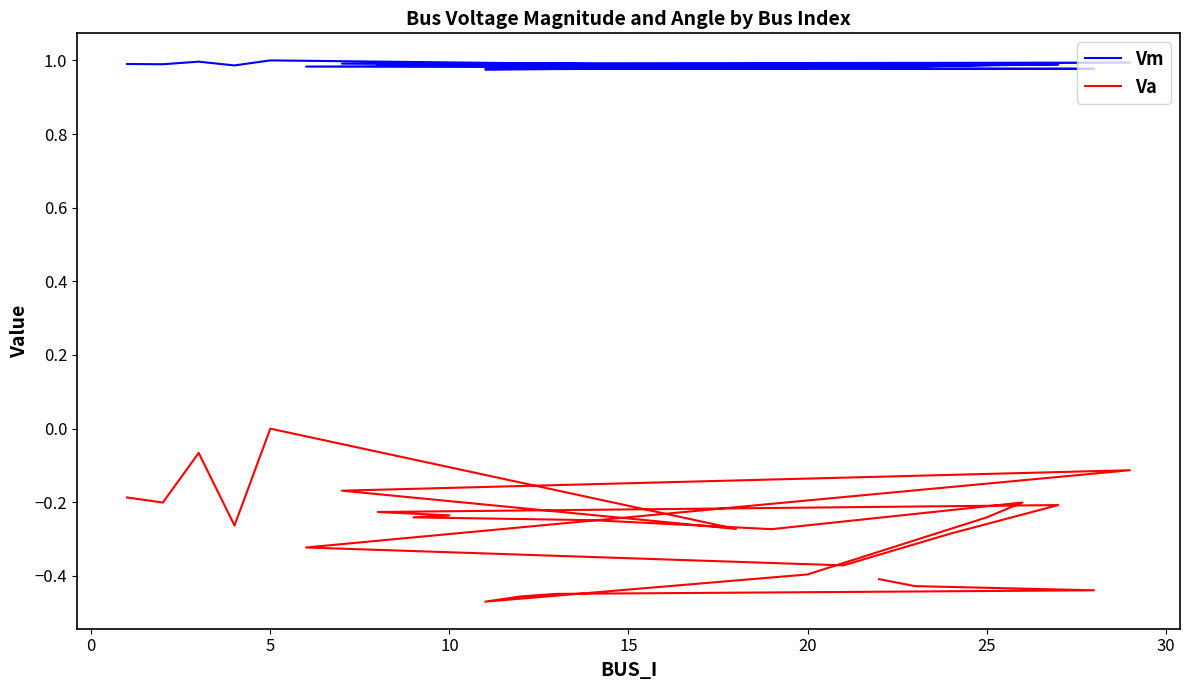

Rank the series by their maximum value, from lowest to highest.

Va, Vm